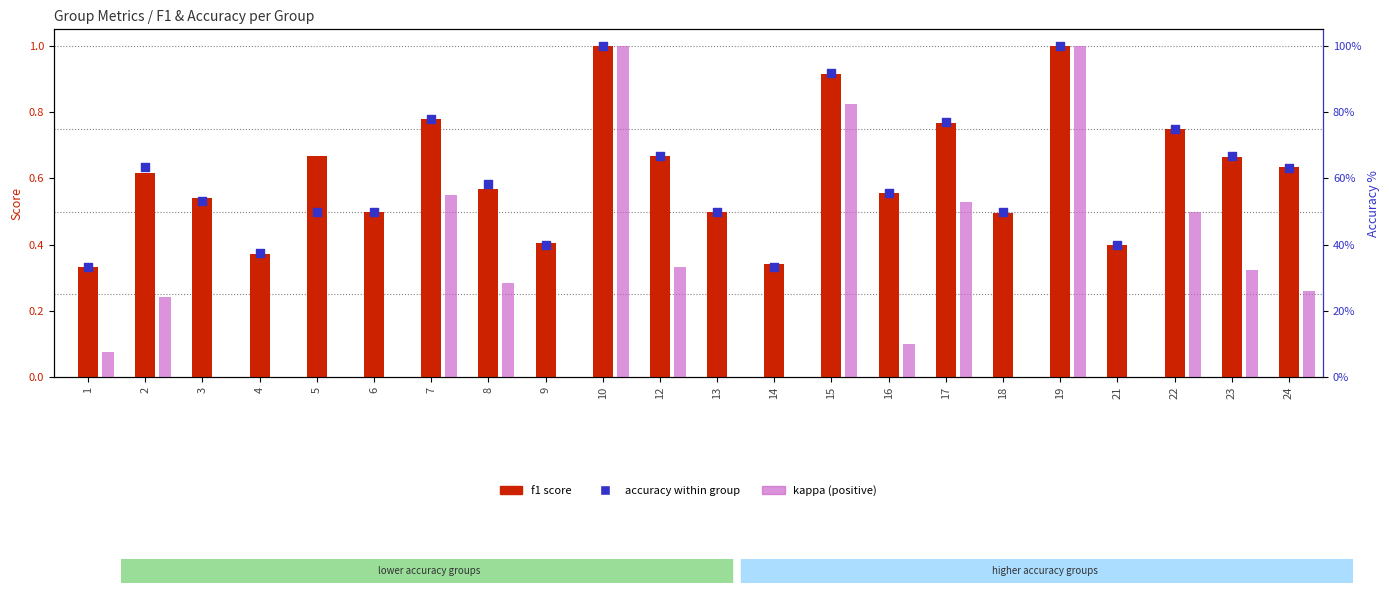

What is the total value across all series at 5?

1.2